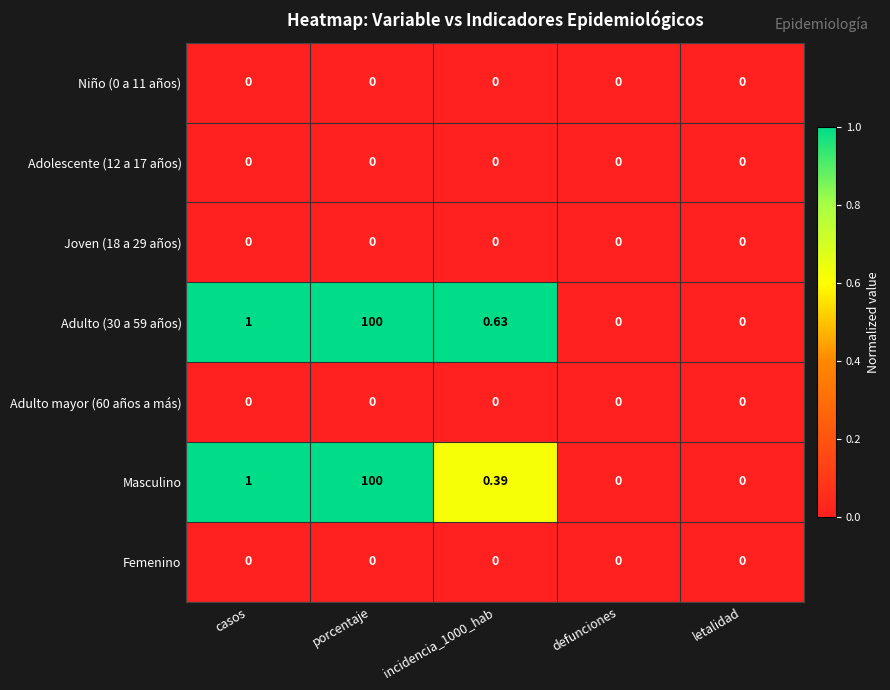

How many data points does each series have?

5